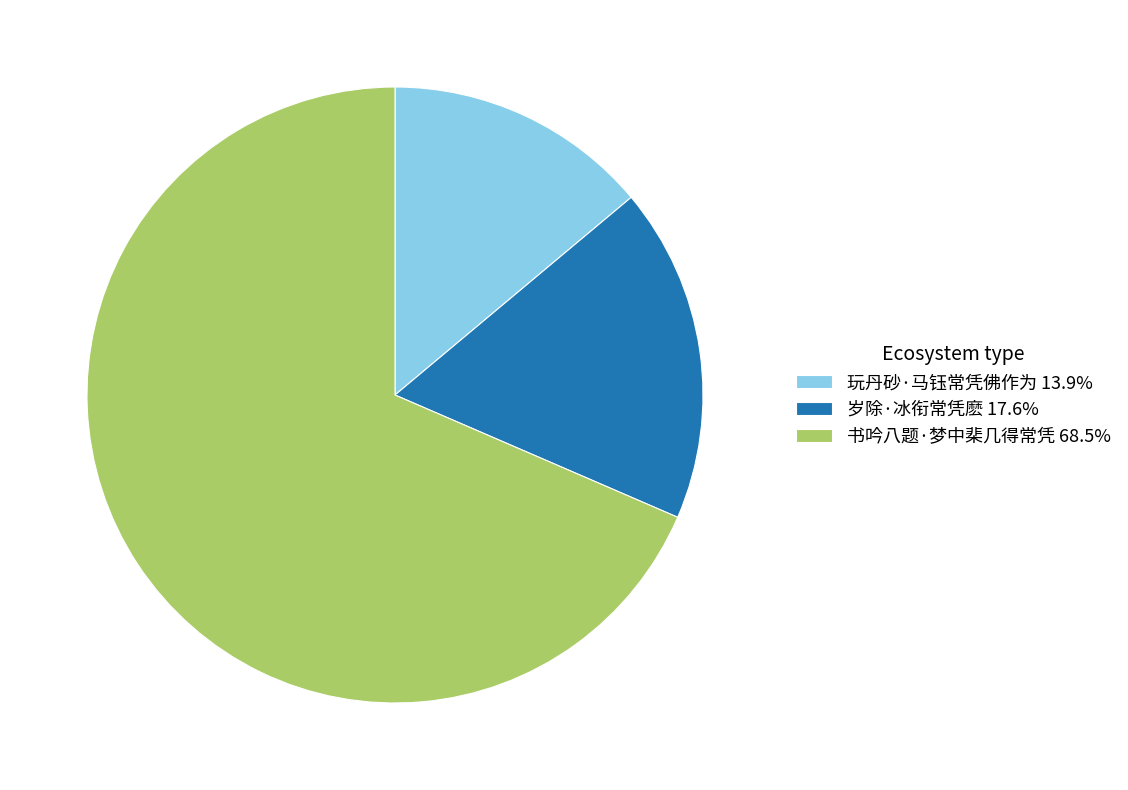

Approximately how many times larger is the value at 玩丹砂·马钰常凭佛作为 13.9% compared to 岁除·冰衔常凭麽 17.6%?

0.8